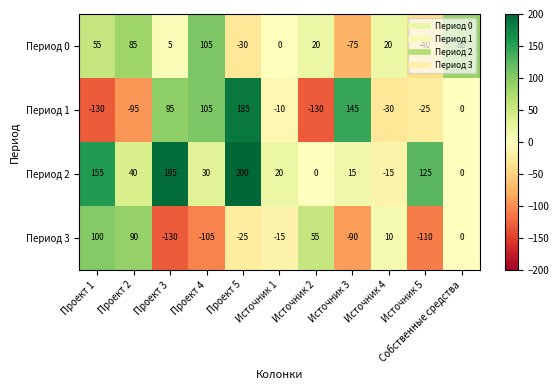

What is the spread (max minus min) of values at Проект 5?

230